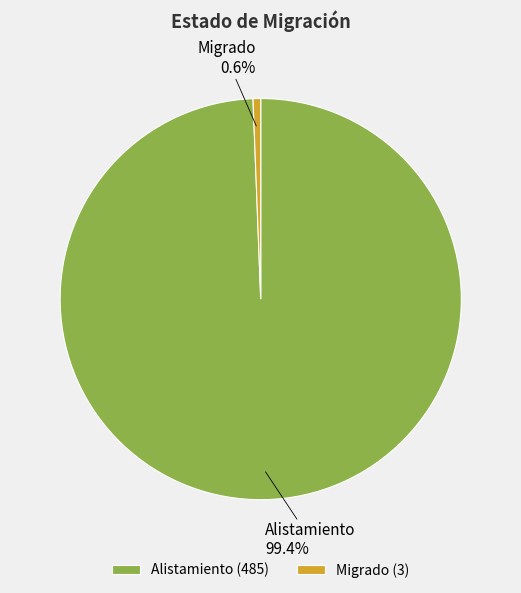

What percentage is the Migrado slice, to the nearest percent?

1%